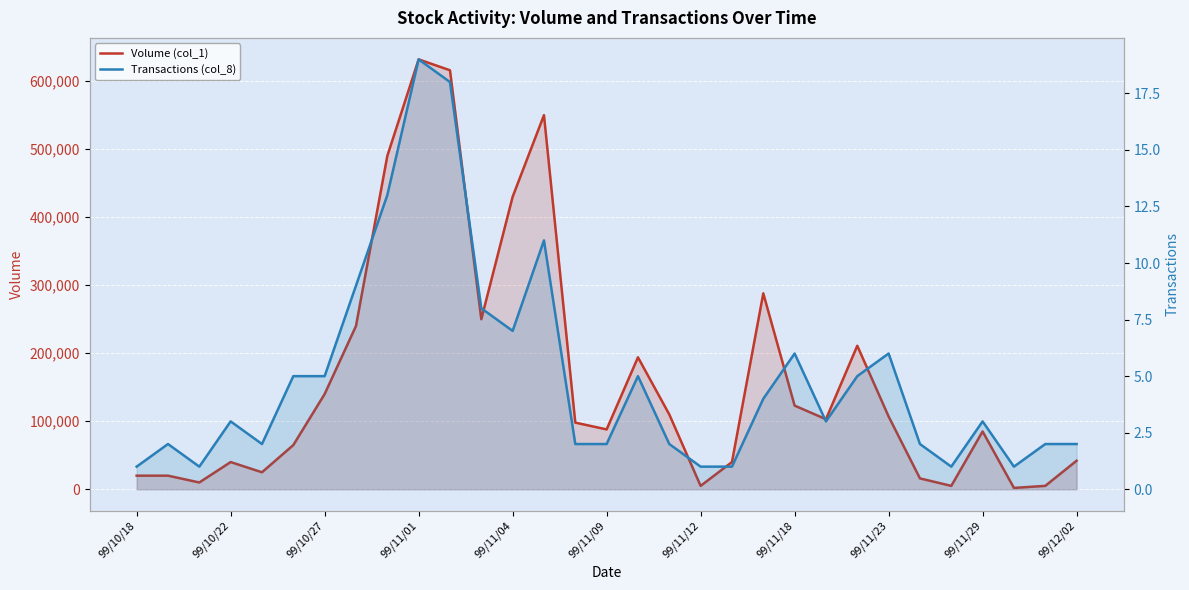

True or false: Transactions (col_8) and Volume (col_1) intersect in this chart.

False